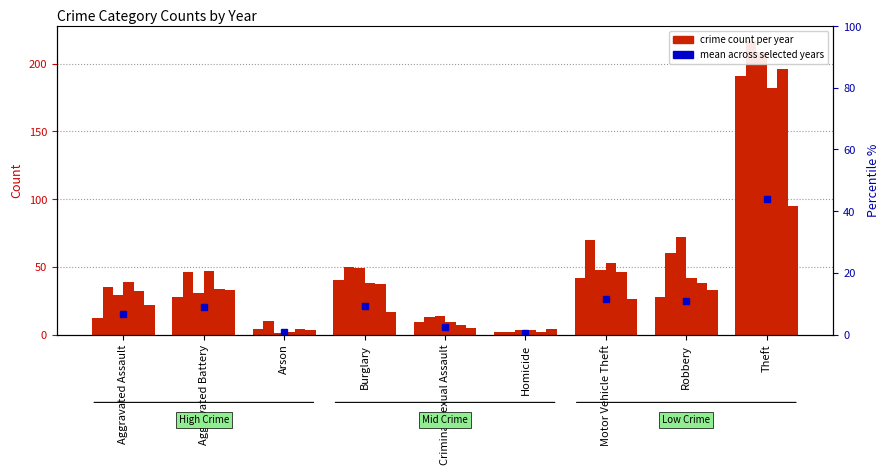

Are the bars grouped side by side (vs. stacked)?

Yes